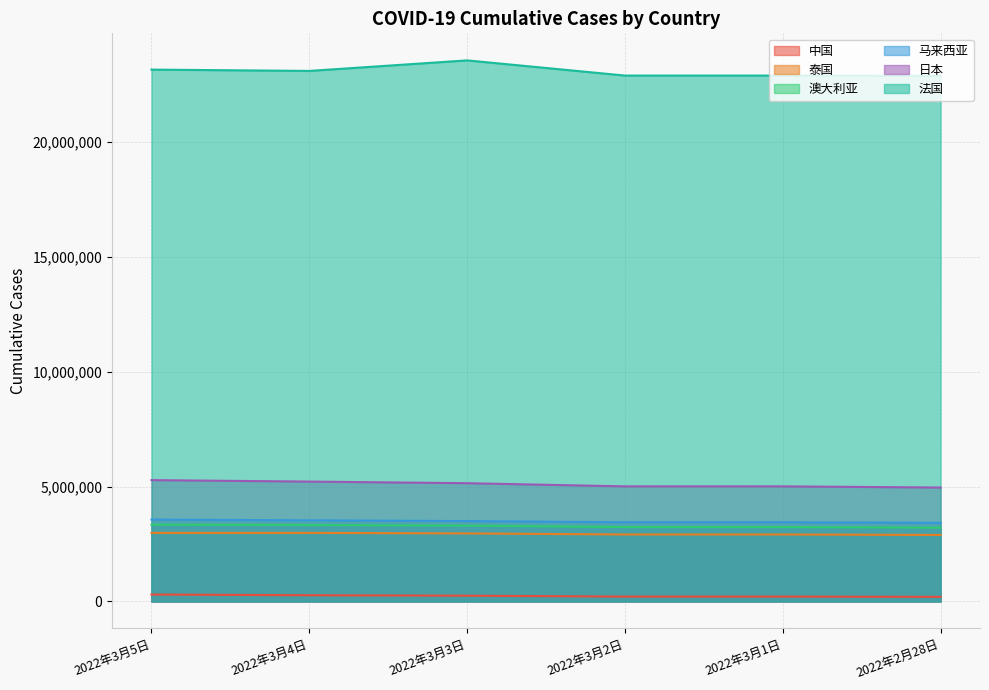

Rank the categories by 泰国 value from lowest to highest.

2022年2月28日, 2022年3月2日, 2022年3月1日, 2022年3月3日, 2022年3月5日, 2022年3月4日